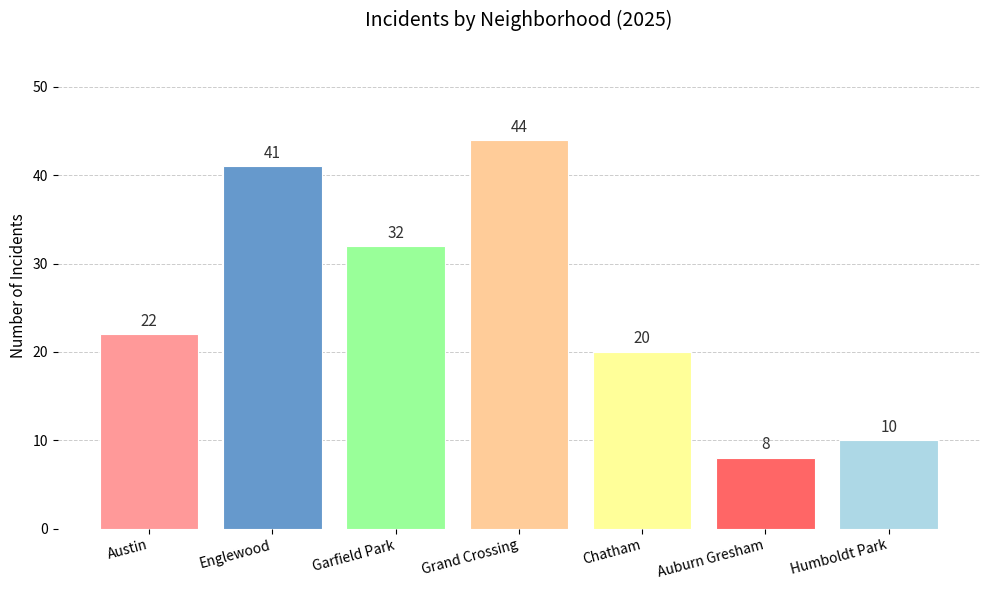

Reading left to right, what are all the values shown in this chart?

Austin=22	Englewood=41	Garfield Park=32	Grand Crossing=44	Chatham=20	Auburn Gresham=8	Humboldt Park=10